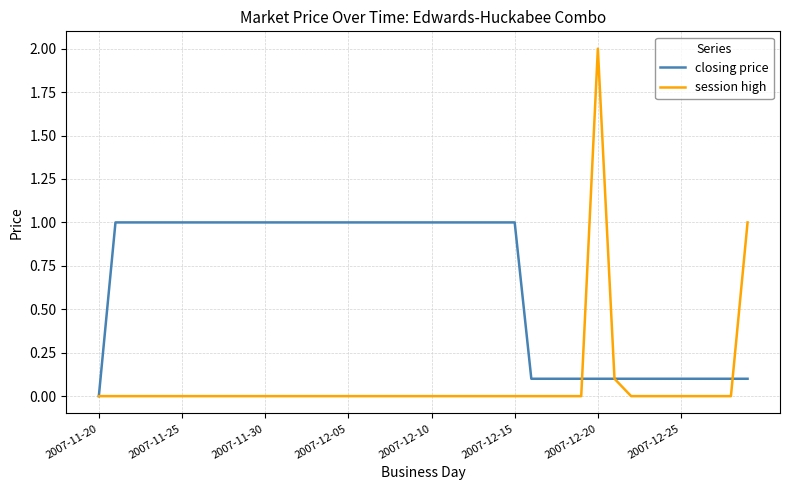

How many lines are shown in the chart?

2